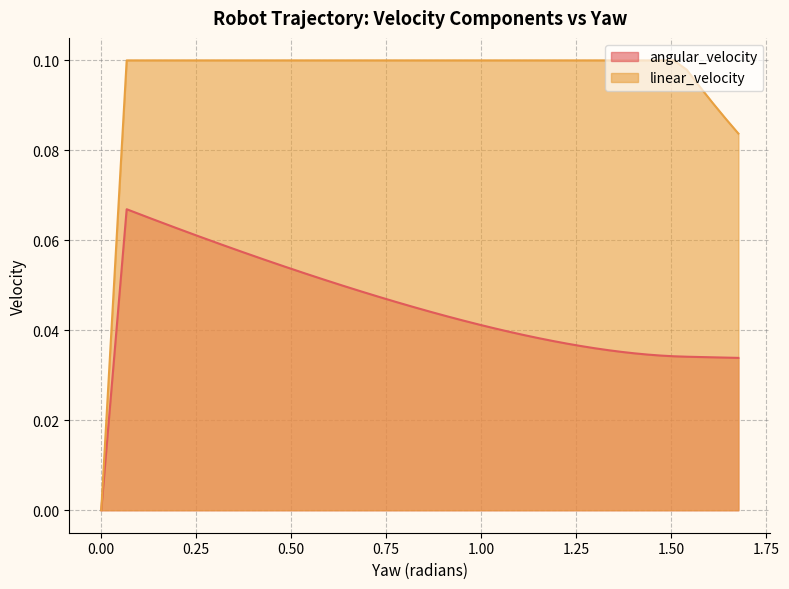

Rank the series by their average value, from highest to lowest.

linear_velocity, angular_velocity